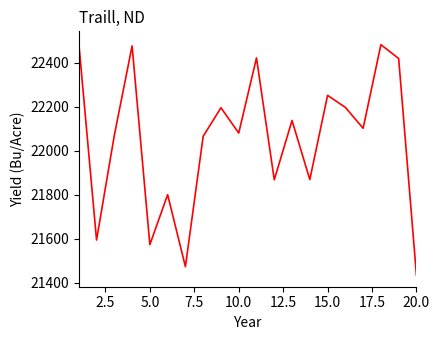

What is the difference between the maximum and minimum values?

1055.4